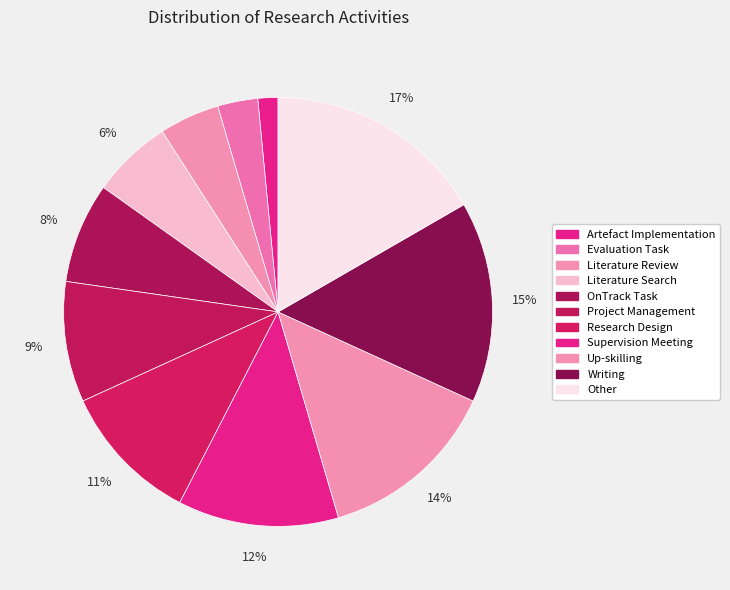

To the nearest percent, what is the average slice percentage?

9%